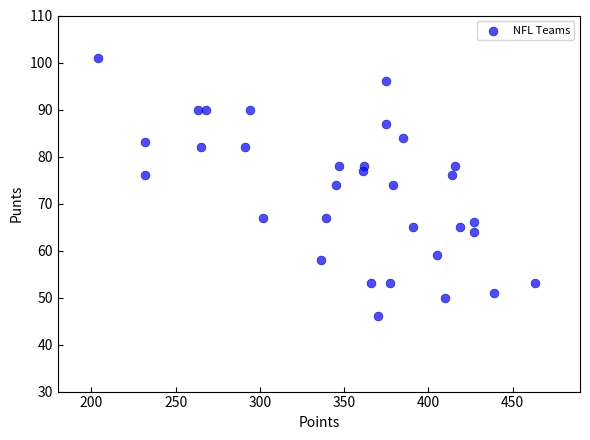

What is the range of Y values (max minus min)?

55